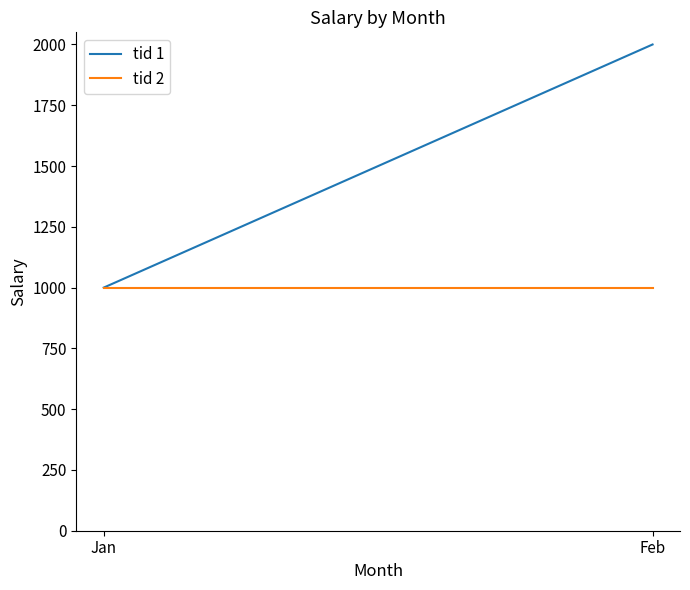

What is the maximum value shown in the chart?

2000